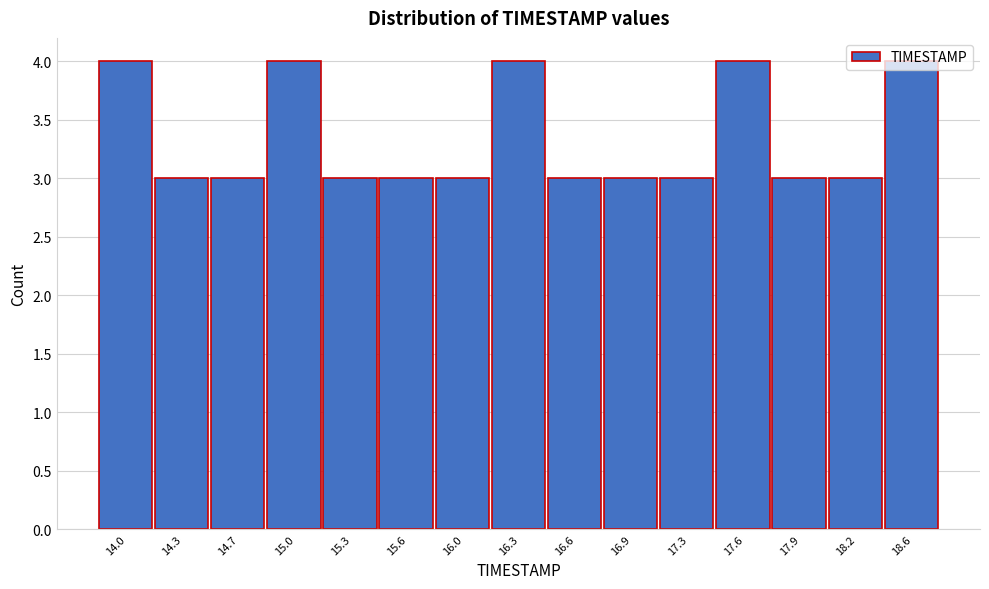

What is the label of the 6th bar from the right?

16.9